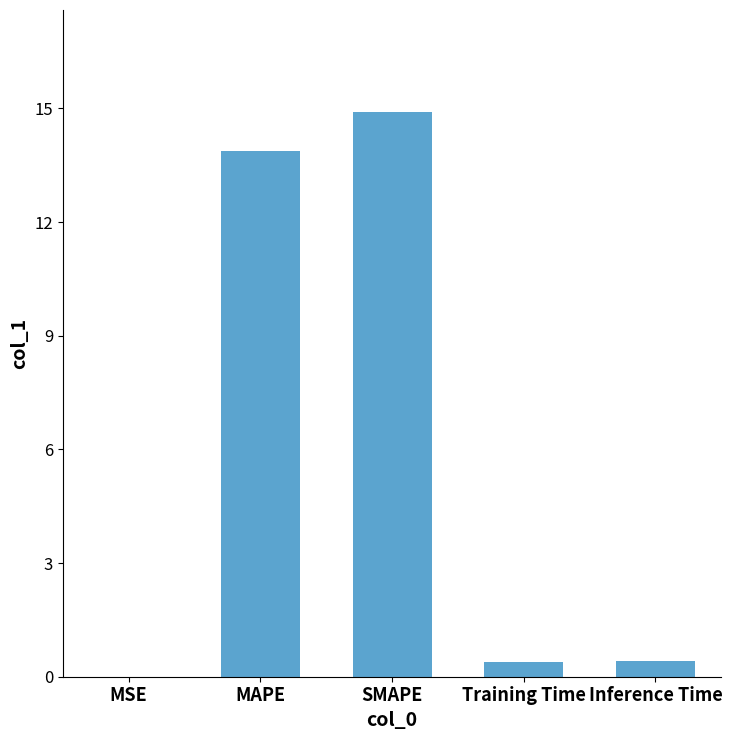

Between MAPE and Inference Time, which is larger?

MAPE